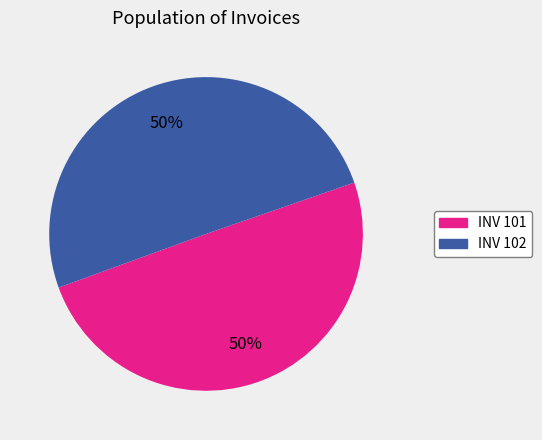

To the nearest percent, what is the average slice percentage?

50%